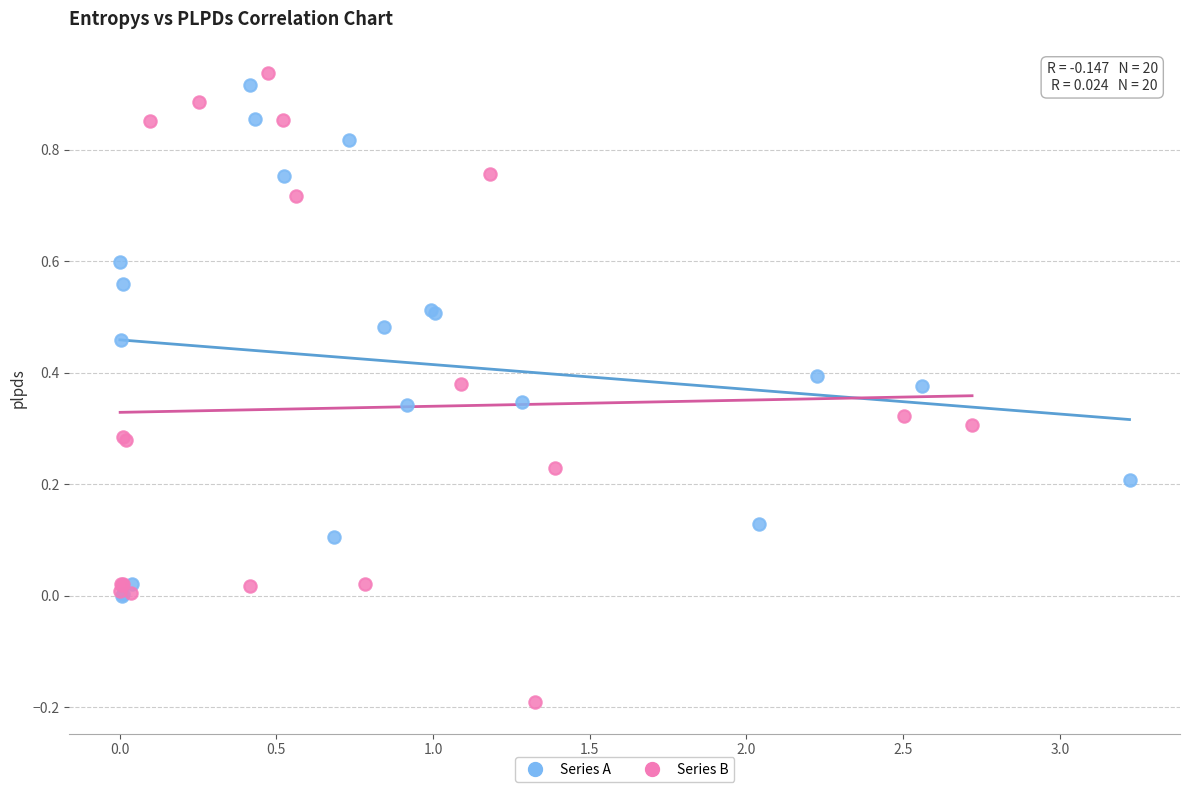

Which series contains the lowest Y value?

Series B